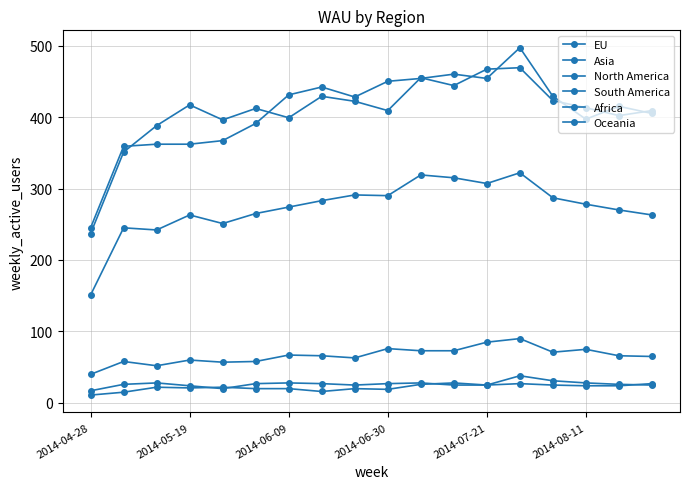

Count the number of data series in this chart.

6